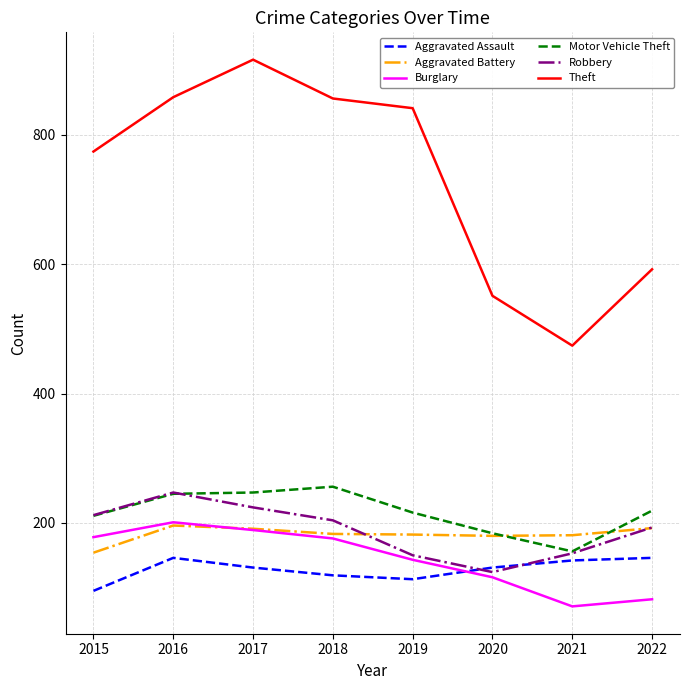

What is the total value across all series at 2018?

1794